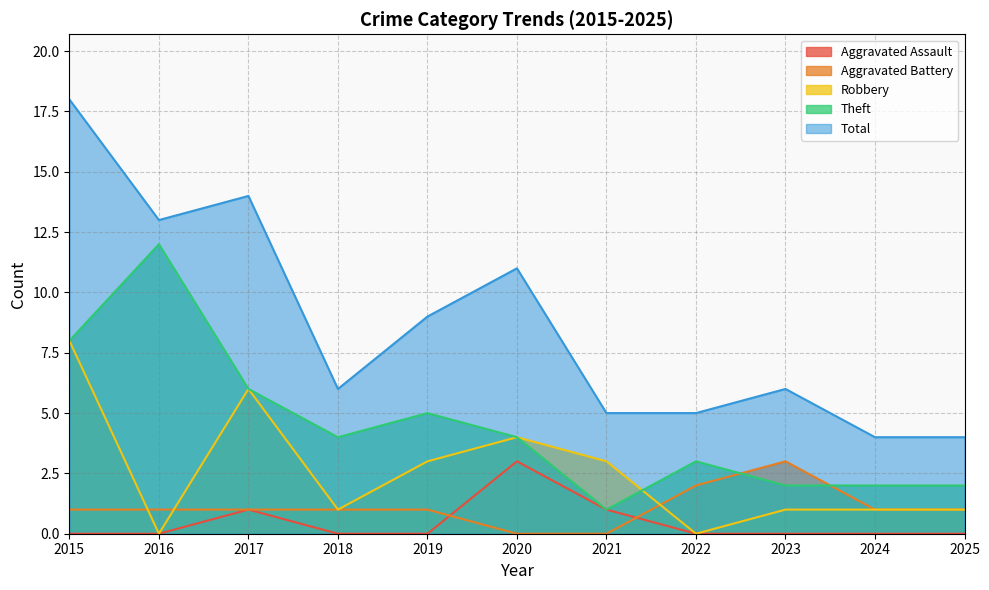

Between 2017 and 2024, which series saw the biggest shift?

Total